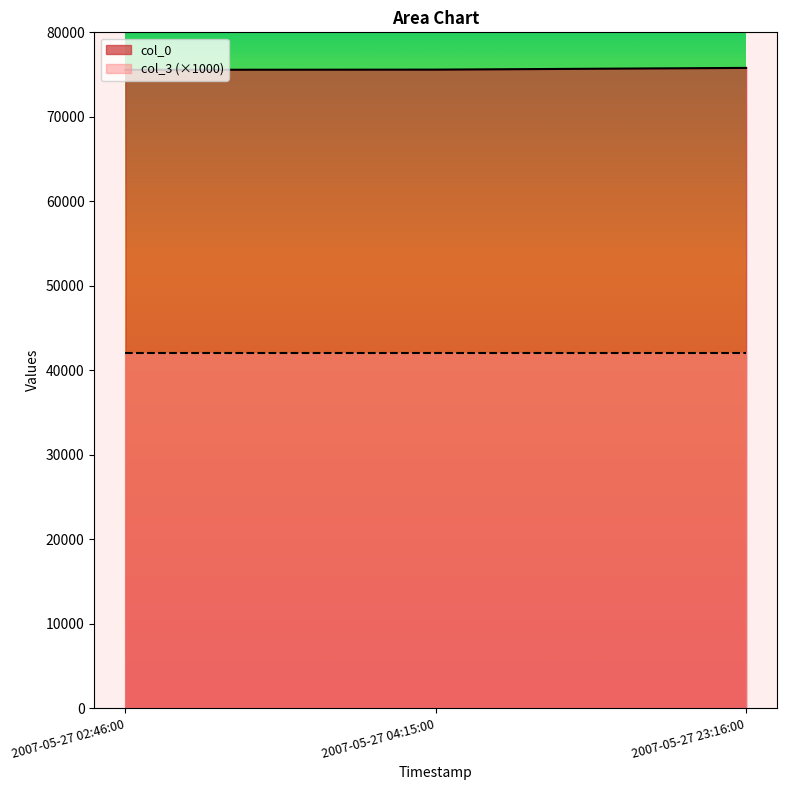

What is the value of the 2nd point from the left?

75585